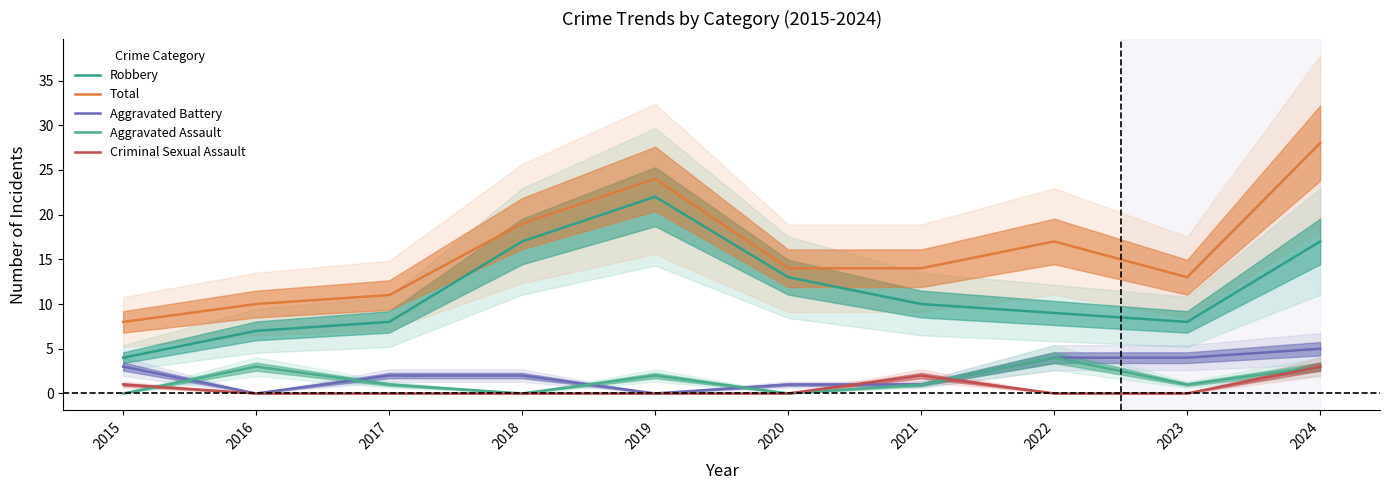

What is the difference between the maximum and second lowest values in the Aggravated Battery series?

5